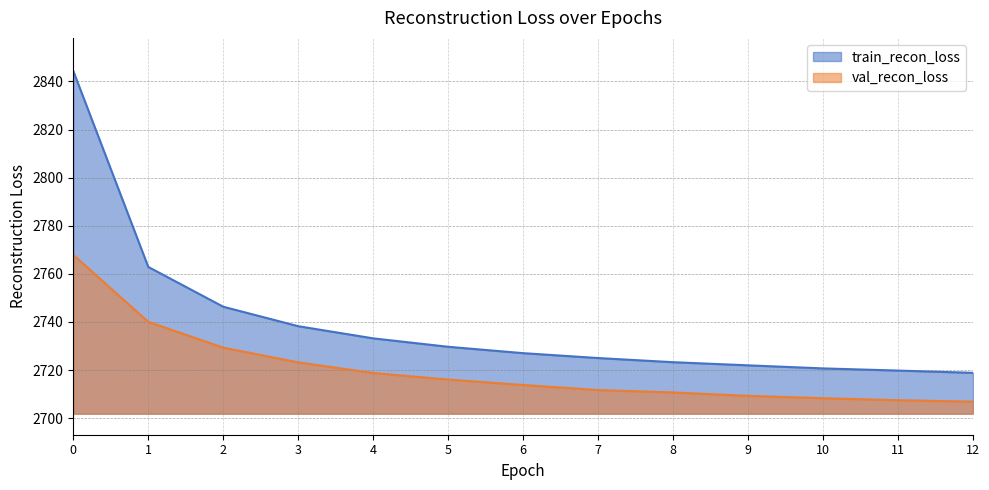

Is the value of val_recon_loss at 7 greater than the value of train_recon_loss at 0?

No